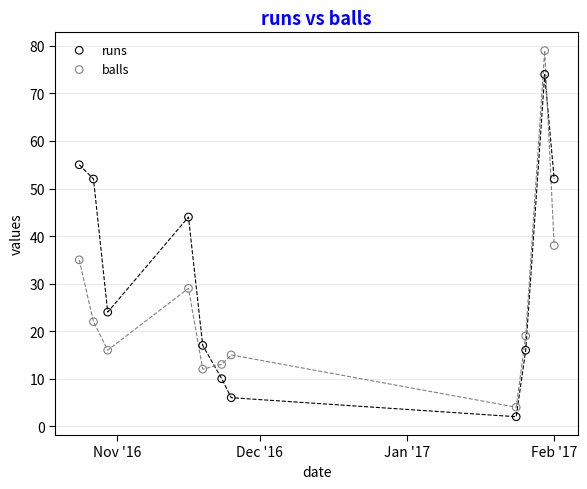

Which series has the widest spread of Y values?

balls